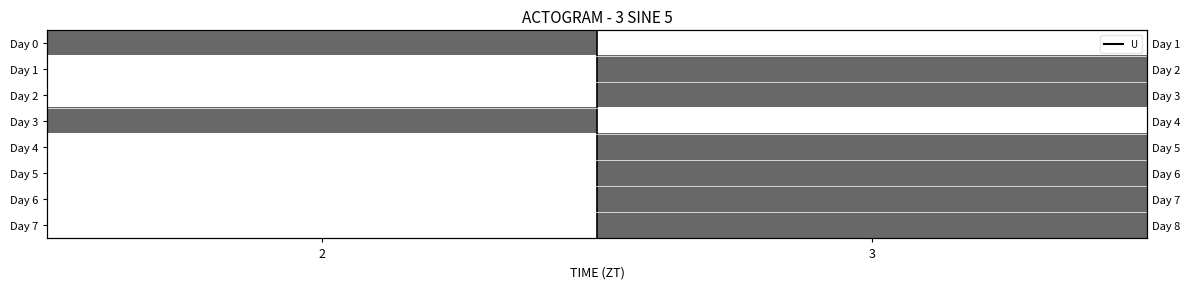

What is the spread (max minus min) of values at 3?

1